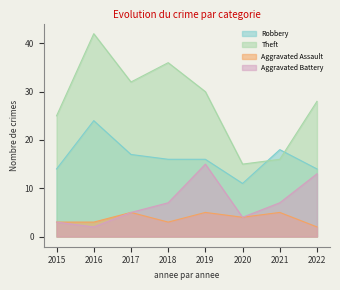

True or false: Robbery has a value of 16 at 2019.

True